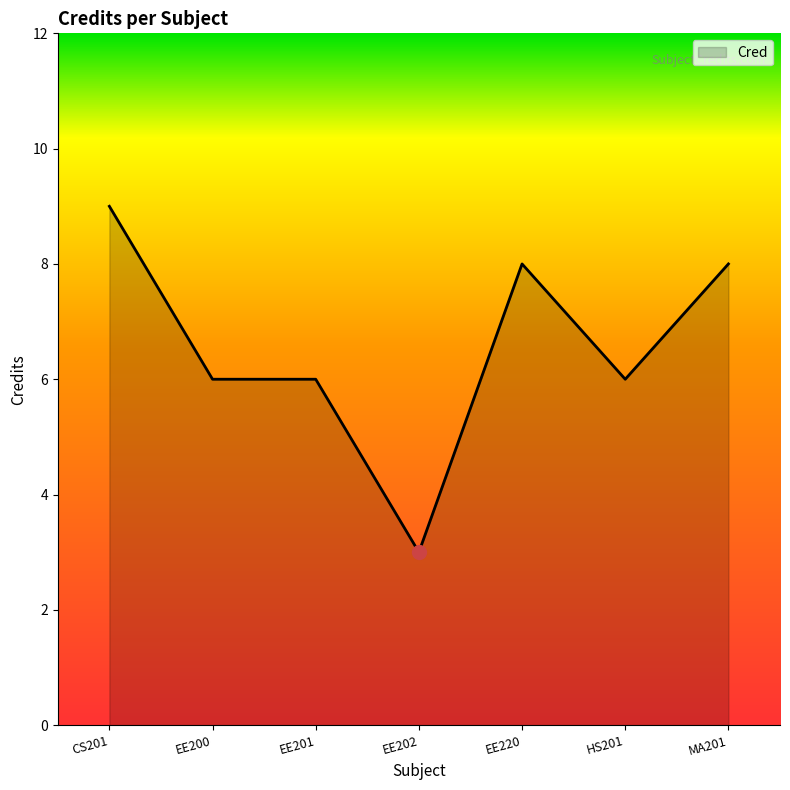

Which has a higher value, MA201 or HS201?

MA201